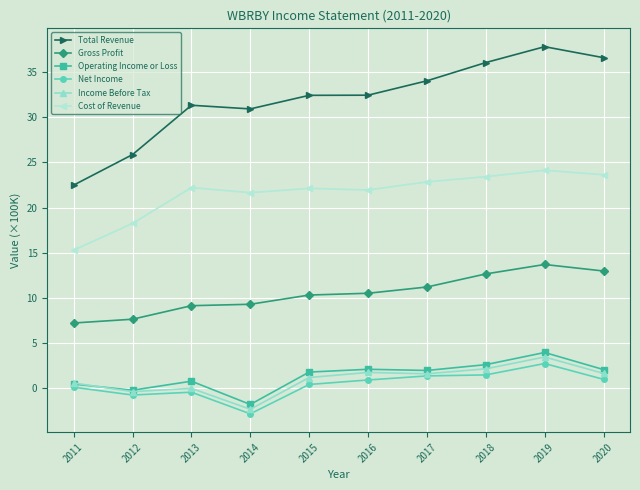

What value does the Gross Profit series have at 2016?

10.5